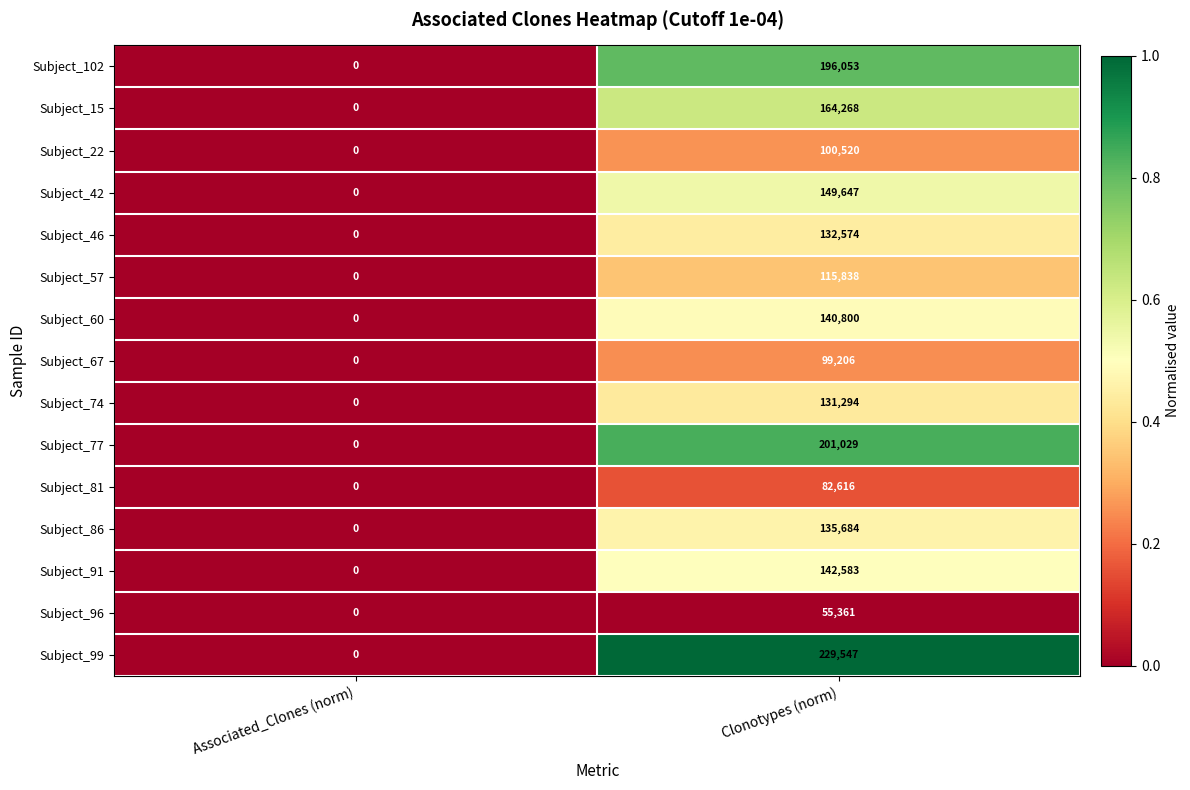

The Subject_57 series shows -78354 at Associated_Clones (norm). True or false?

False